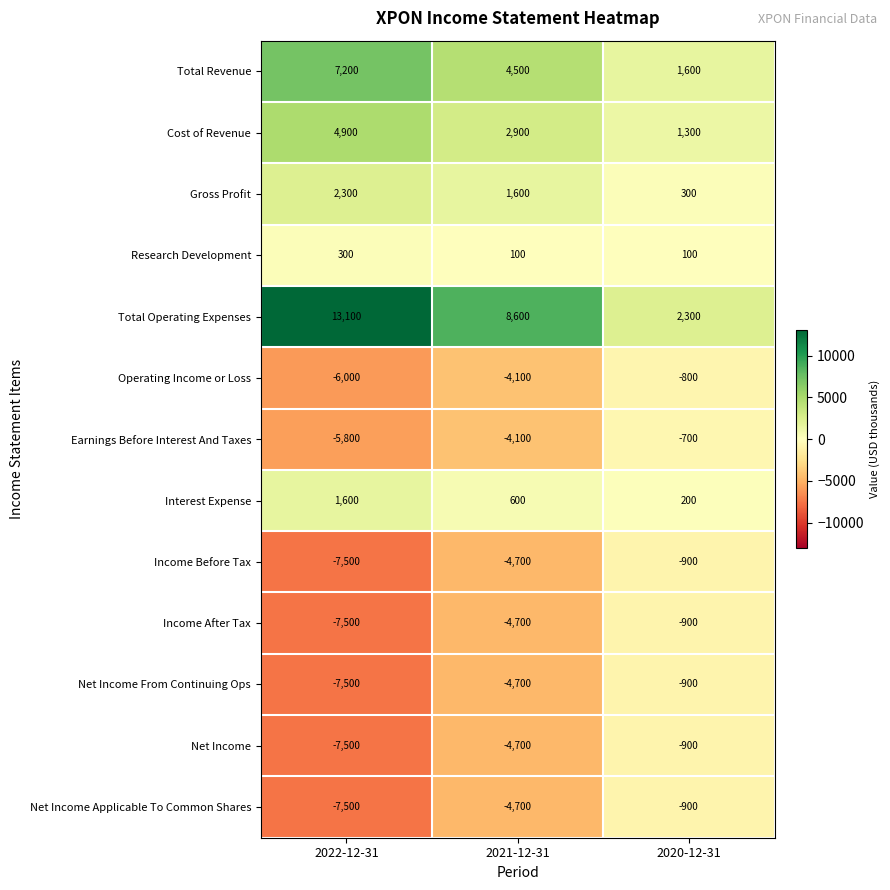

What is the spread (max minus min) of values at 2021-12-31?

13300